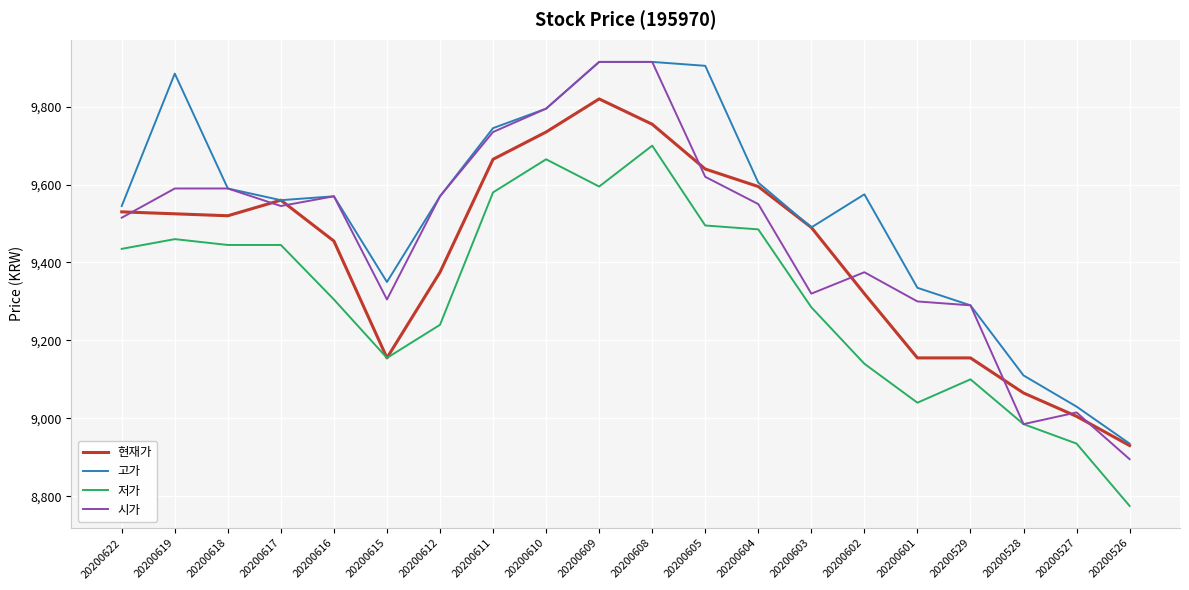

Is the value of 저가 at 20200618 greater than the value of 고가 at 20200610?

No